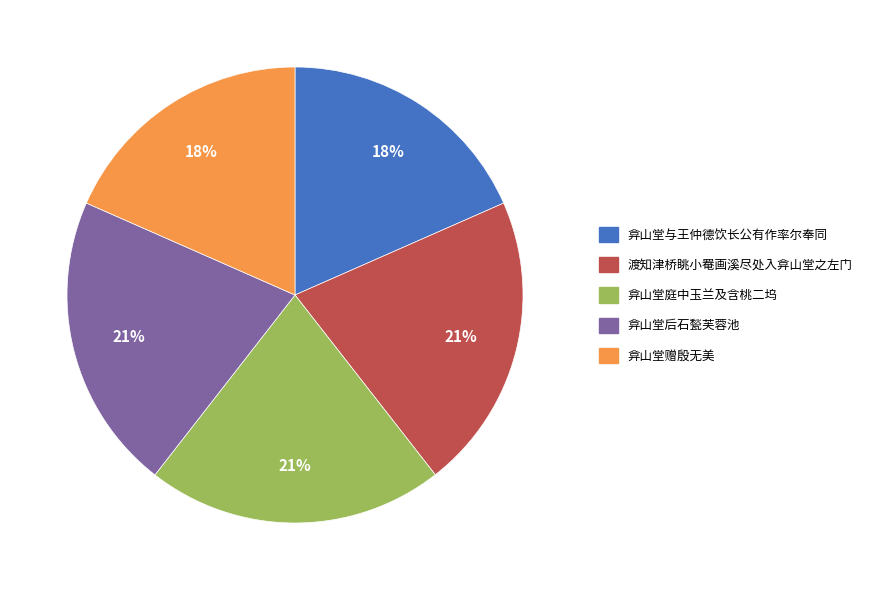

Which has a higher value, 渡知津桥眺小罨画溪尽处入弇山堂之左门 or 弇山堂与王仲德饮长公有作率尔奉同?

渡知津桥眺小罨画溪尽处入弇山堂之左门